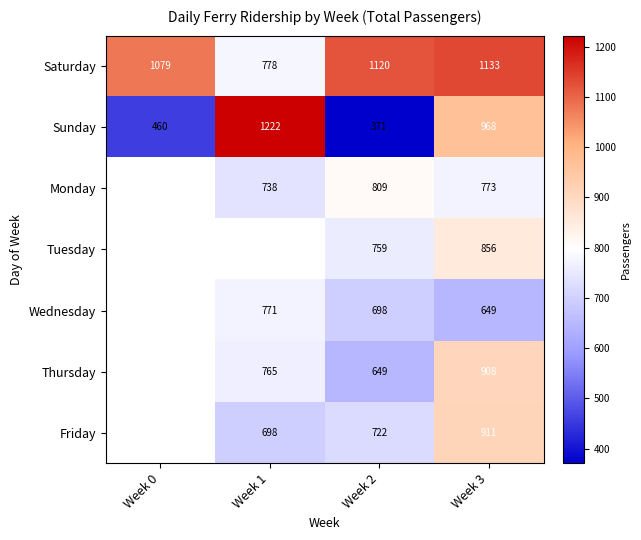

Where is Saturday nearest to the value 955?

Week 0